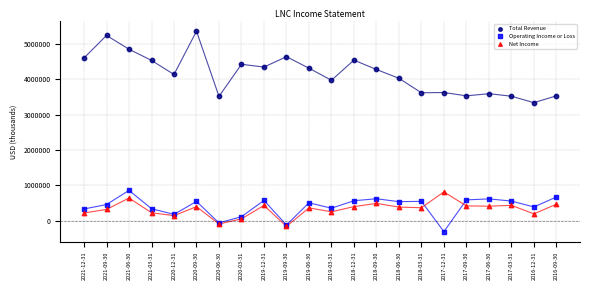

Across all series, what Y value is closest to 2526000?

3339000